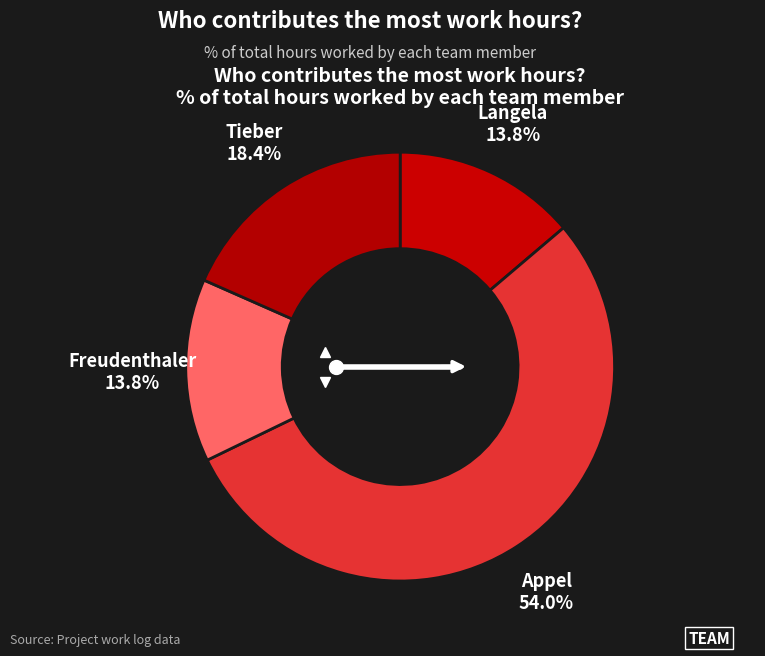

What percentage is NOT represented by Freudenthaler?

86.2%